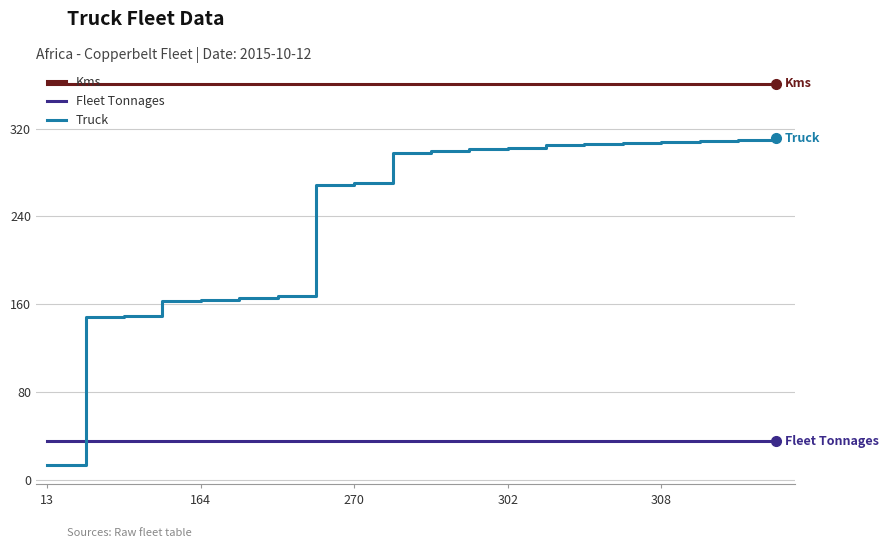

Rank the series by their maximum value, from lowest to highest.

Fleet Tonnages, Truck, Kms